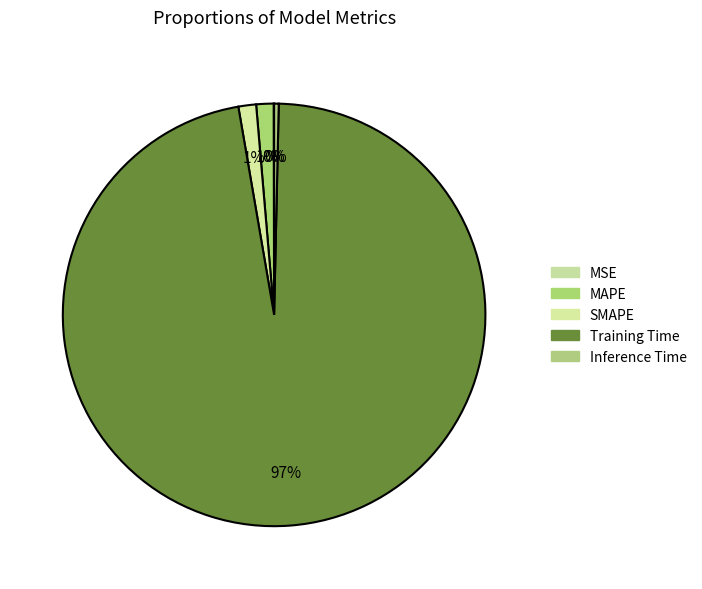

Is Training Time the majority of the pie?

Yes